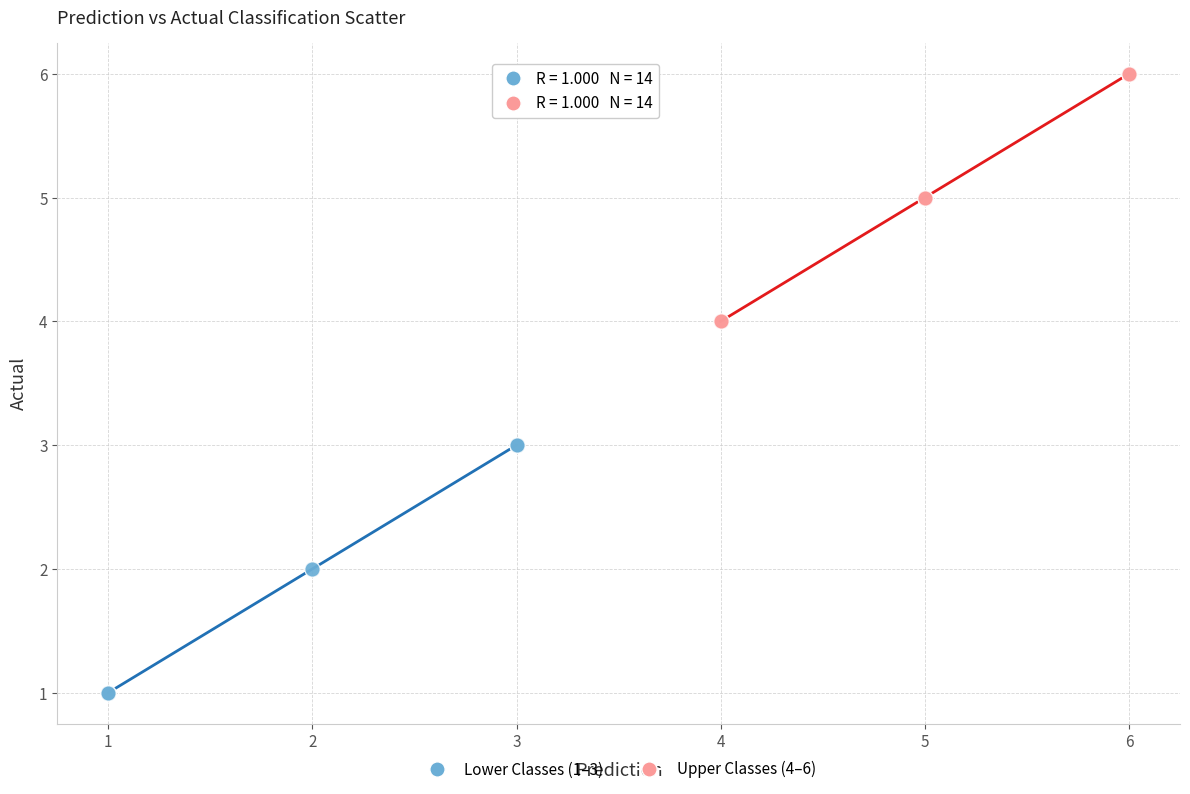

Which series contains the lowest Y value?

Lower Classes (1–3)